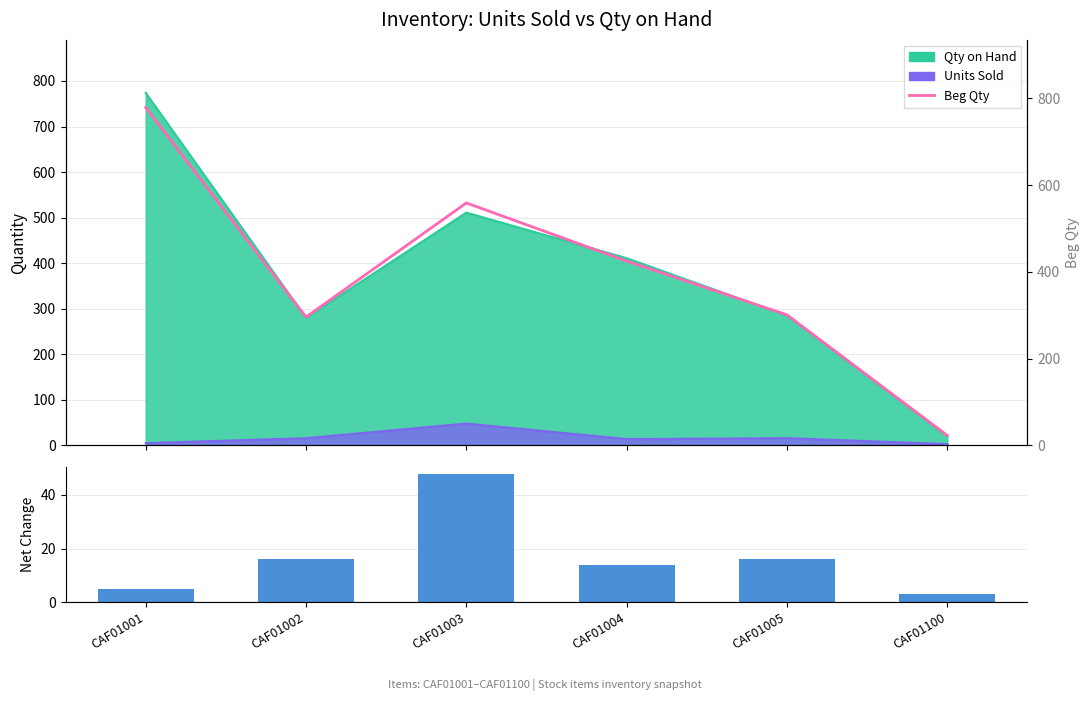

Where is Beg Qty nearest to the value 401?

CAF01004